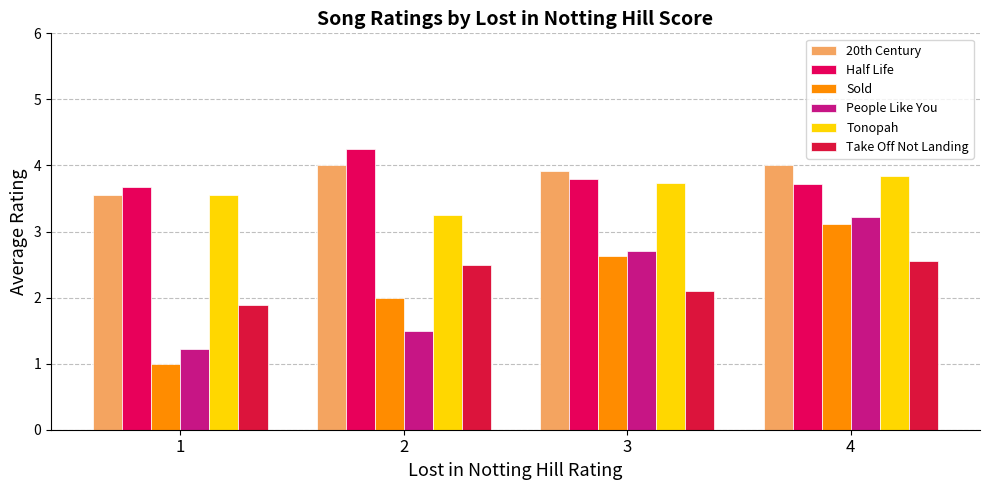

Where is People Like You nearest to the value 2?

2